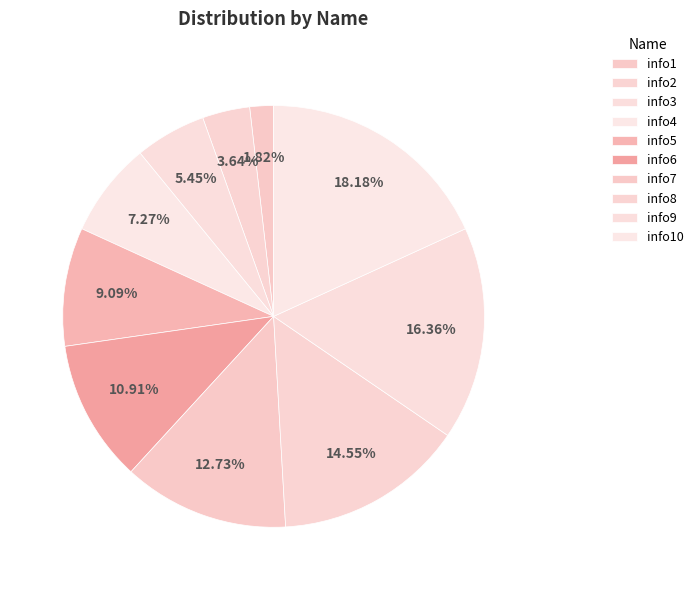

Count the number of slices in the pie.

10